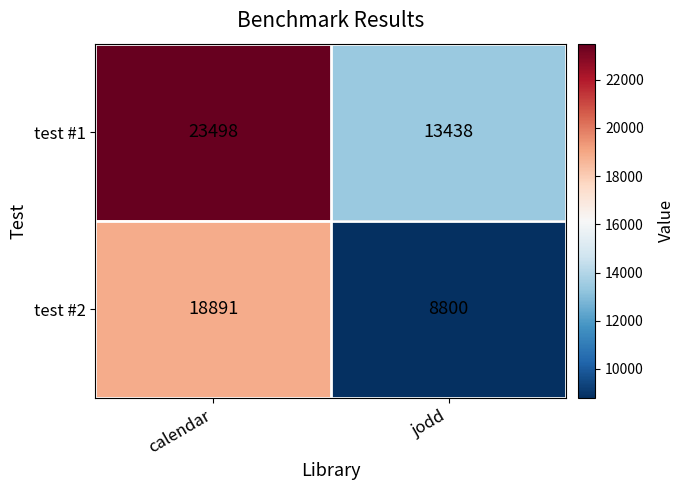

What is the average value of the test #2 series?

13846